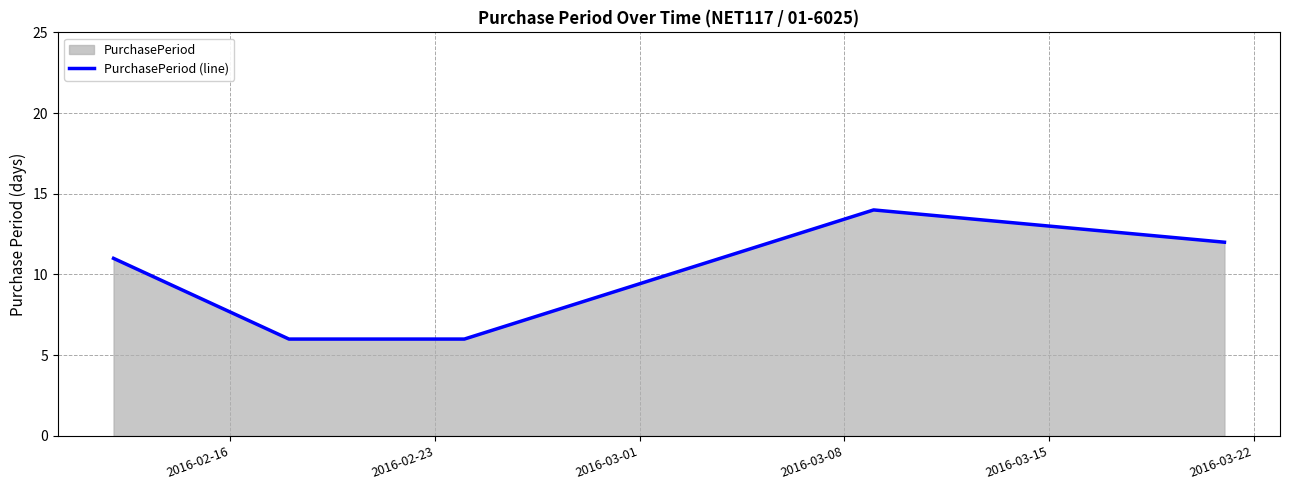

What is the minimum value shown in the chart?

6